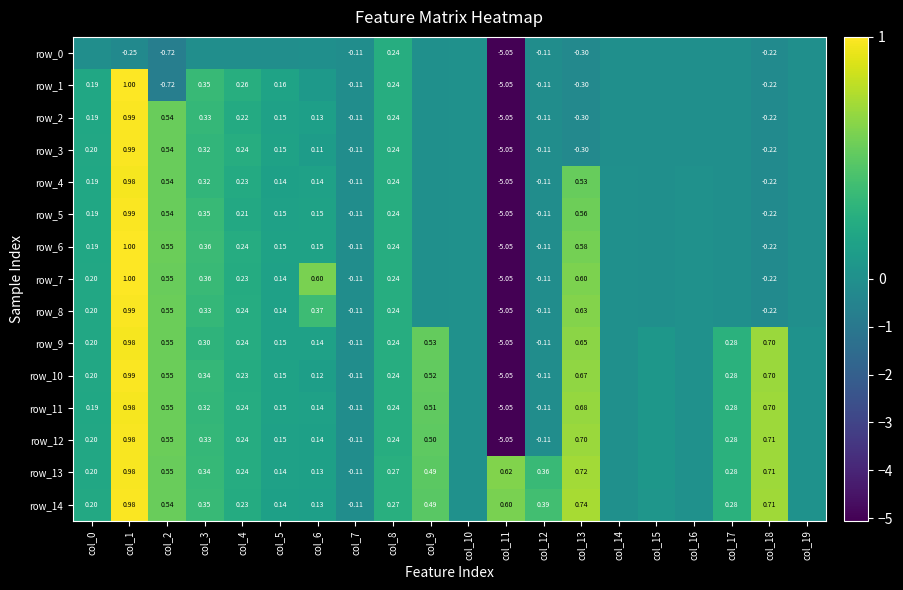

List the labels in order of row_1 value, smallest first.

col_11, col_2, col_13, col_18, col_7, col_12, col_17, col_15, col_19, col_16, col_14, col_9, col_10, col_6, col_5, col_0, col_8, col_4, col_3, col_1